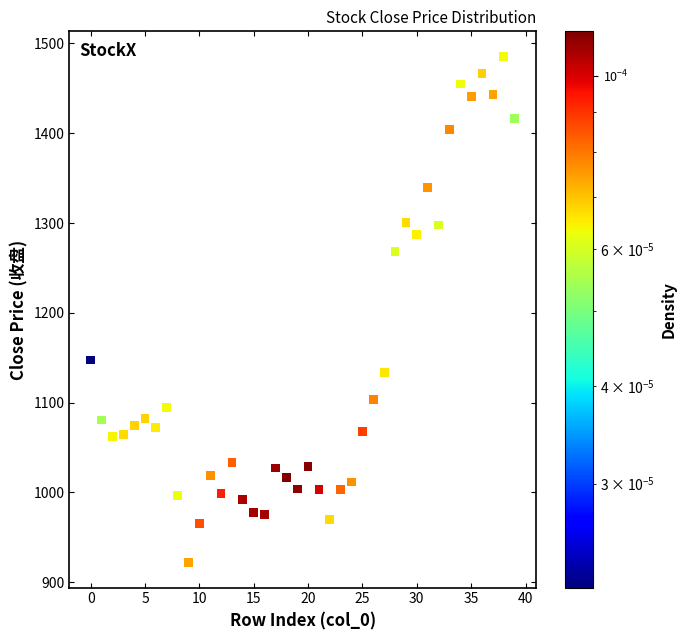

What is the range of Y values (max minus min)?

563.1